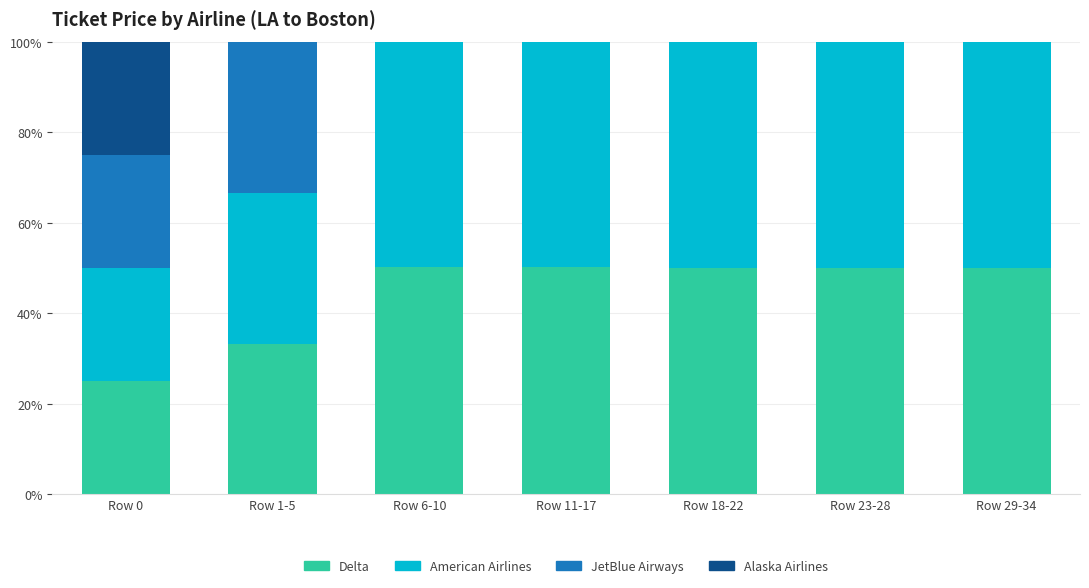

What is the highest value of the Delta series?

50.2